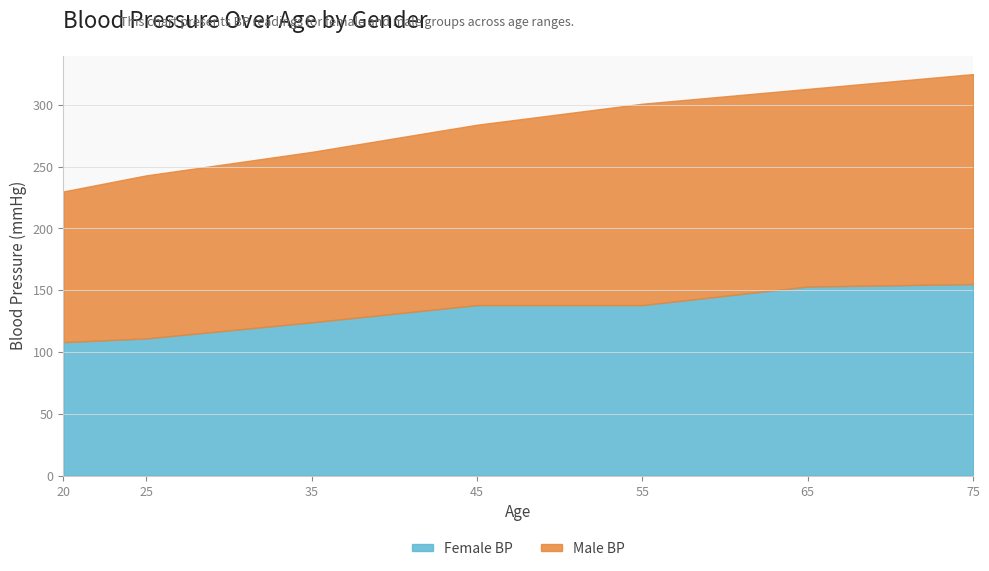

What is the difference between the Male BP values at 45 and 55?

17